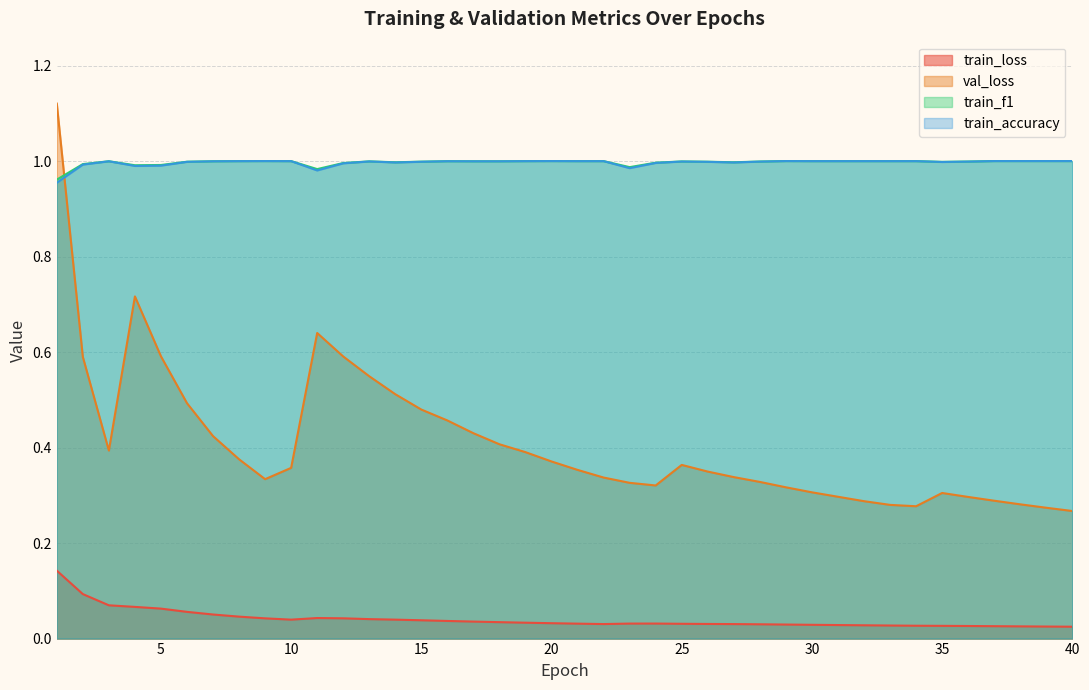

Between 36 and 37, which is larger?

36